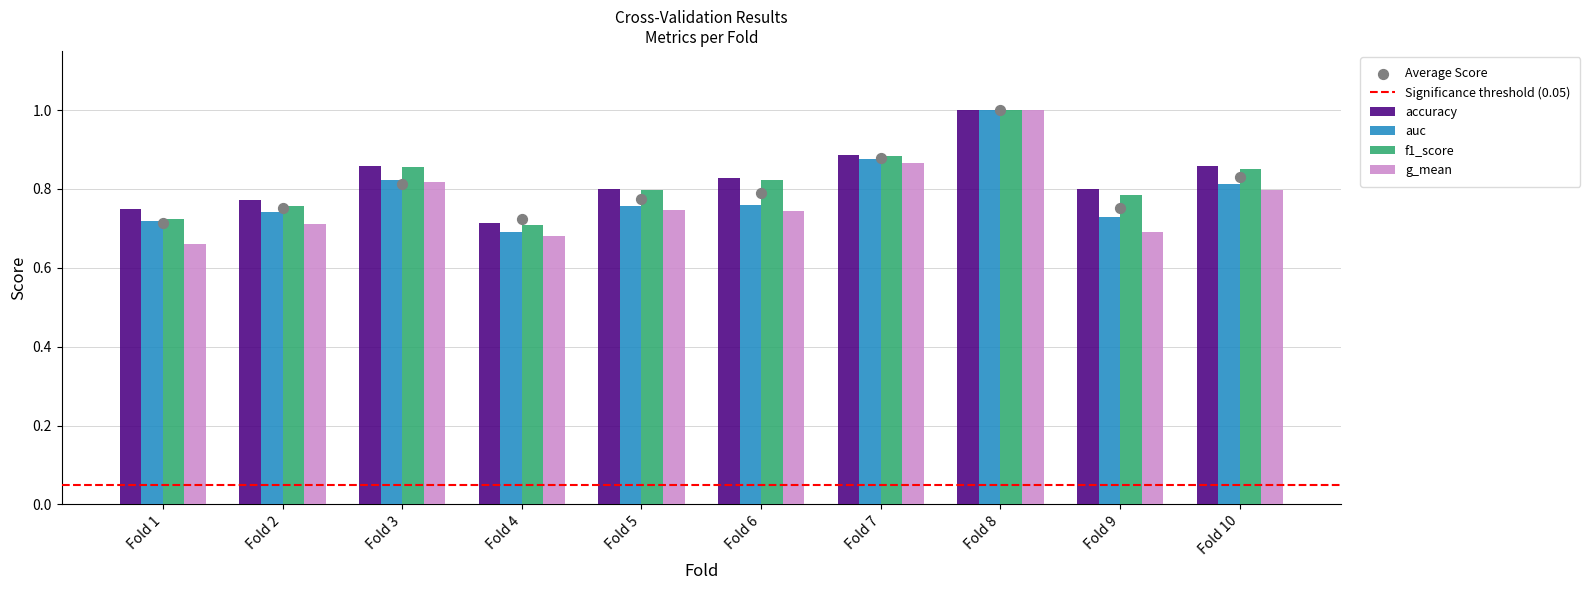

Which series has the largest total across all categories?

accuracy